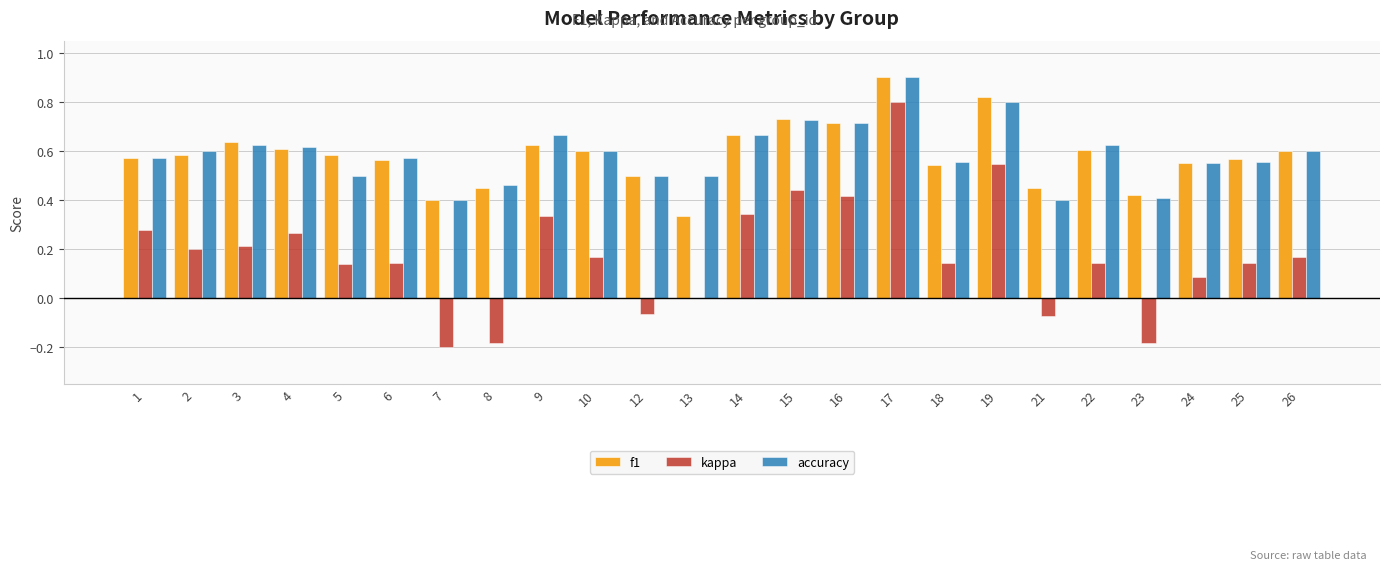

At which category does the chart reach its peak across all series?

17